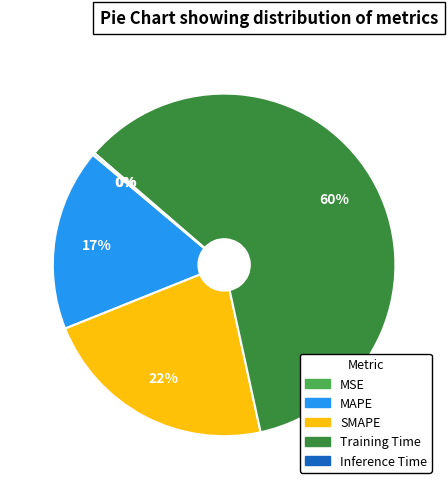

Which category has the biggest portion of the pie?

Training Time